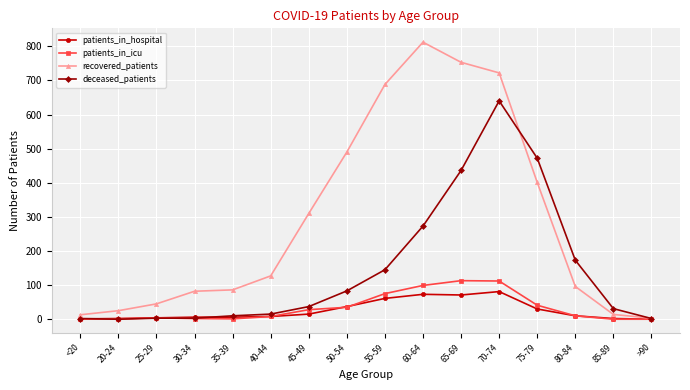

At how many categories does at least one series exceed 169?

8